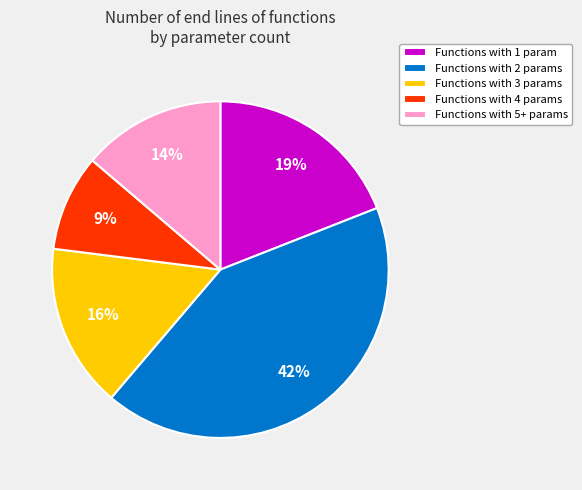

Do Functions with 1 param and Functions with 2 params together represent more than half of the pie?

Yes